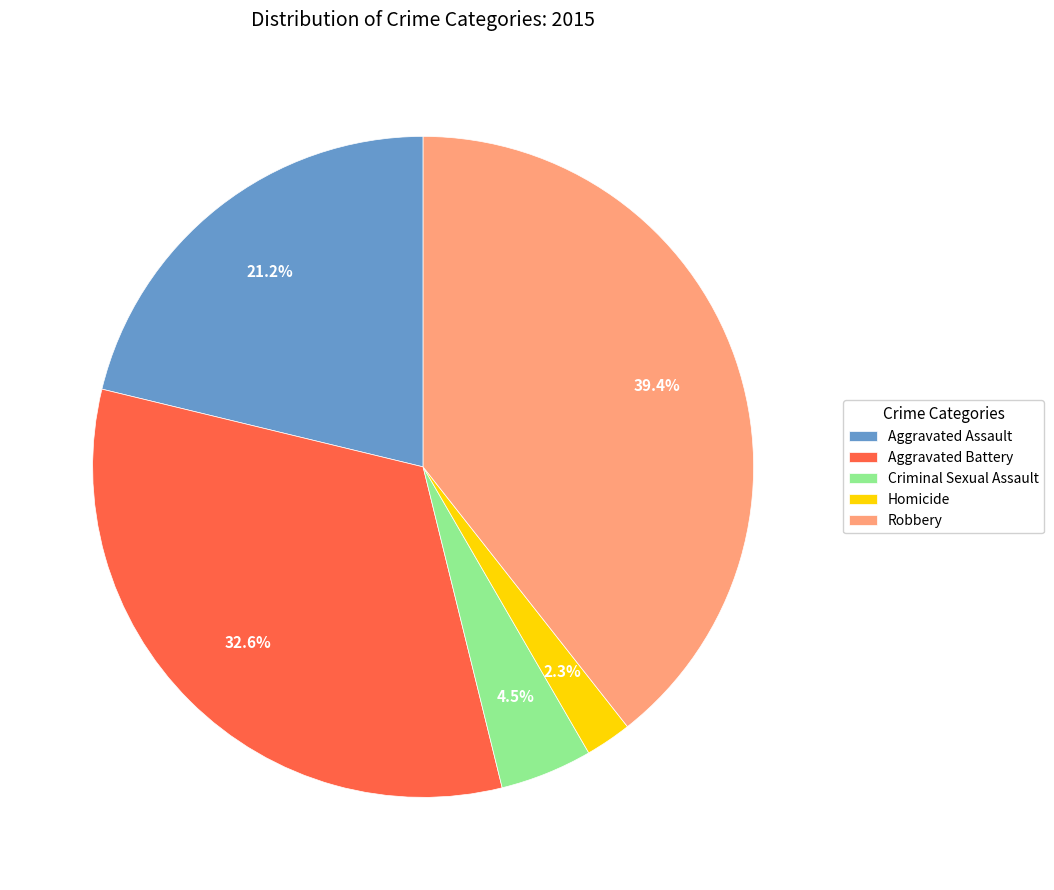

Is the sum of Criminal Sexual Assault and Robbery greater than half?

No